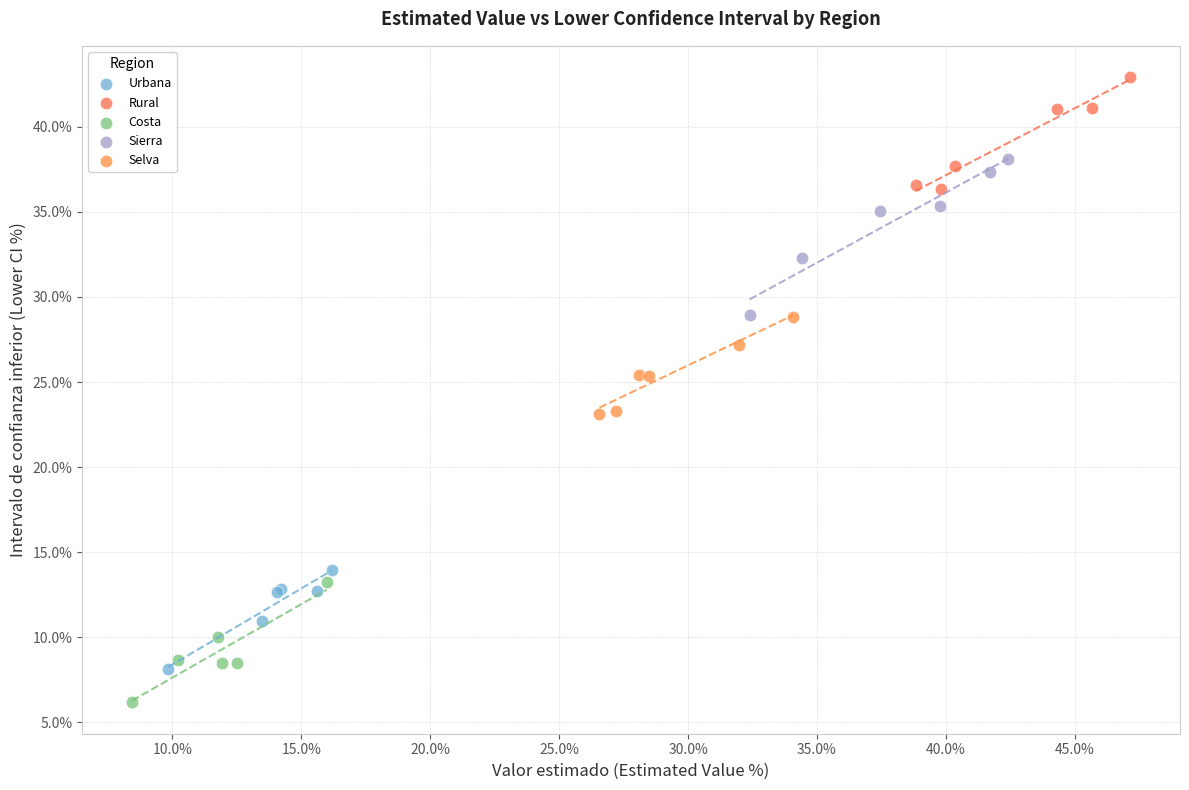

Which series reaches the minimum Y coordinate?

Costa